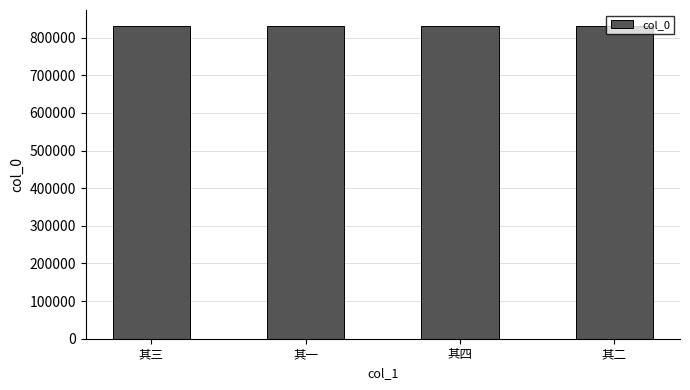

Read the value at 其四.

831653